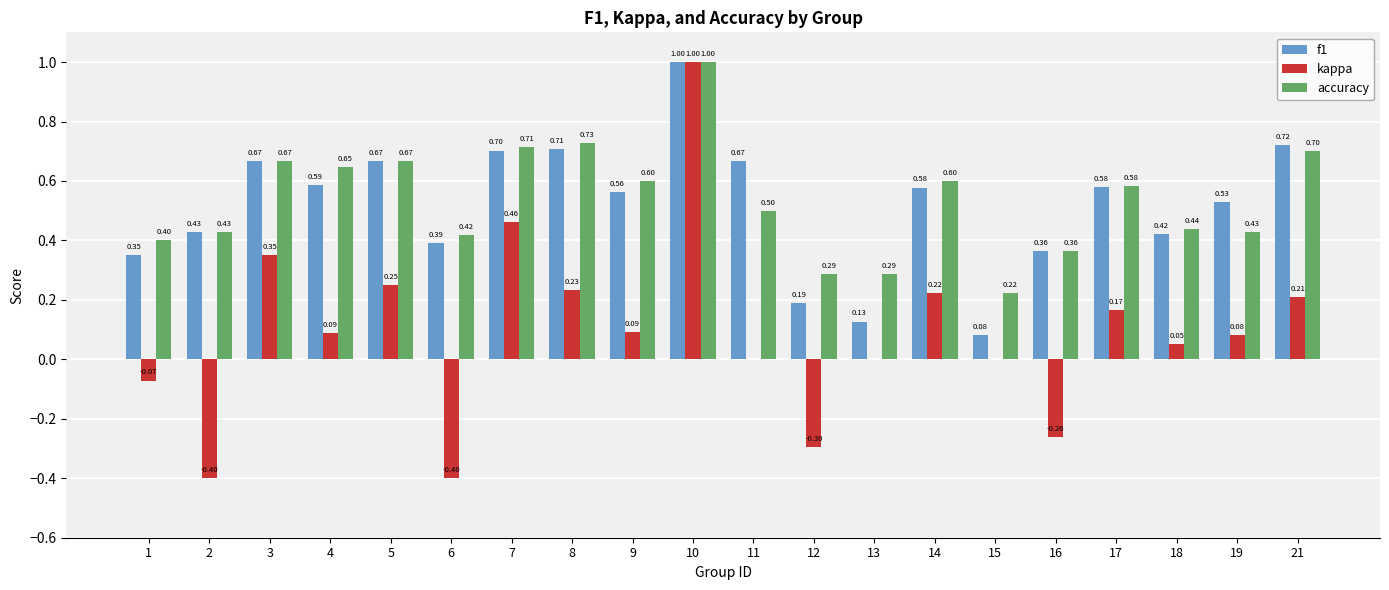

Which label corresponds to the largest value in the chart?

10